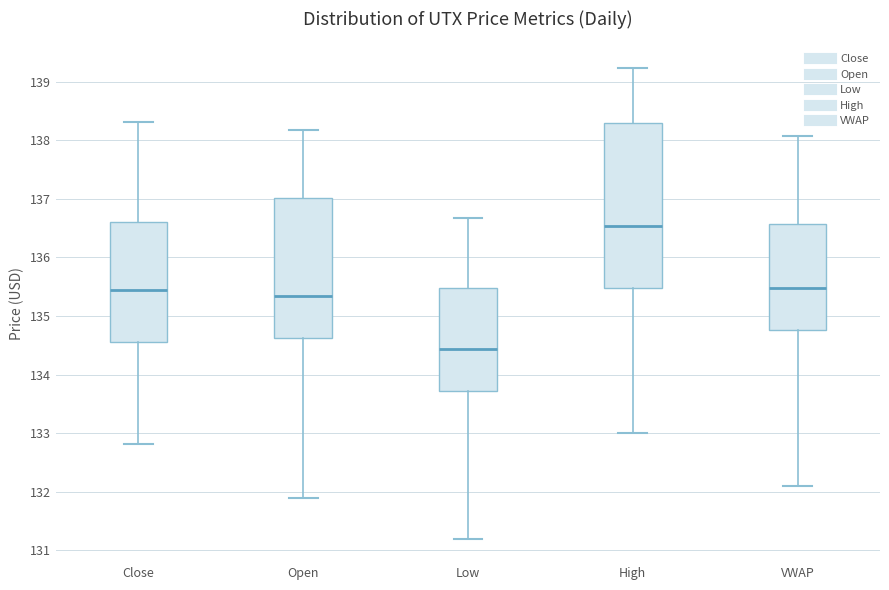

Reading left to right, transcribe this box plot: for each box, give where its median line is, the range the box spans, and where its two whiskers end, as read against the y-axis. The values are not printed on the chart, so give them approximately, as read against the axis.

Close: median 135.4, box 134.6 to 136.6, whiskers 132.8 to 138.3
Open: median 135.3, box 134.6 to 137.0, whiskers 131.9 to 138.2
Low: median 134.4, box 133.7 to 135.5, whiskers 131.2 to 136.7
High: median 136.5, box 135.5 to 138.3, whiskers 133.0 to 139.2
VWAP: median 135.5, box 134.8 to 136.6, whiskers 132.1 to 138.1